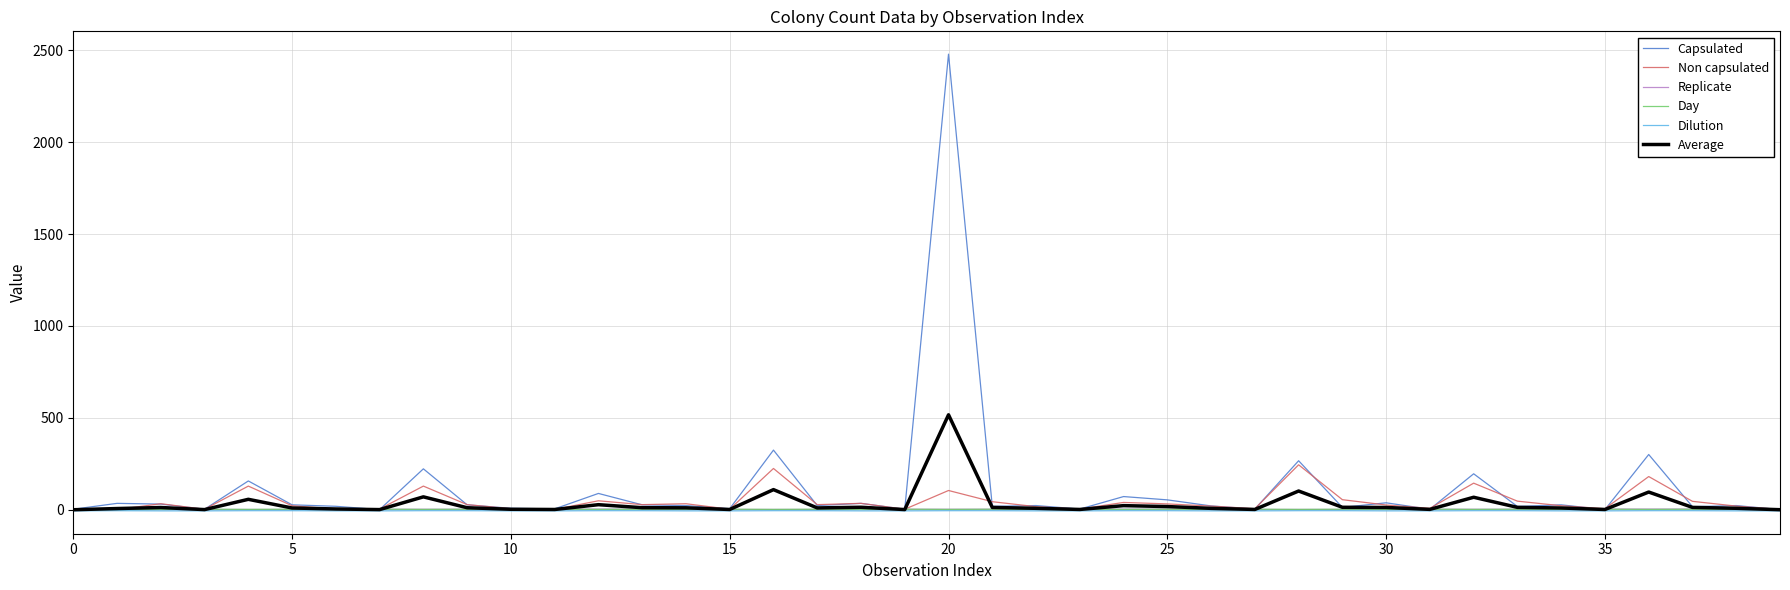

Does the chart have visible grid lines?

Yes